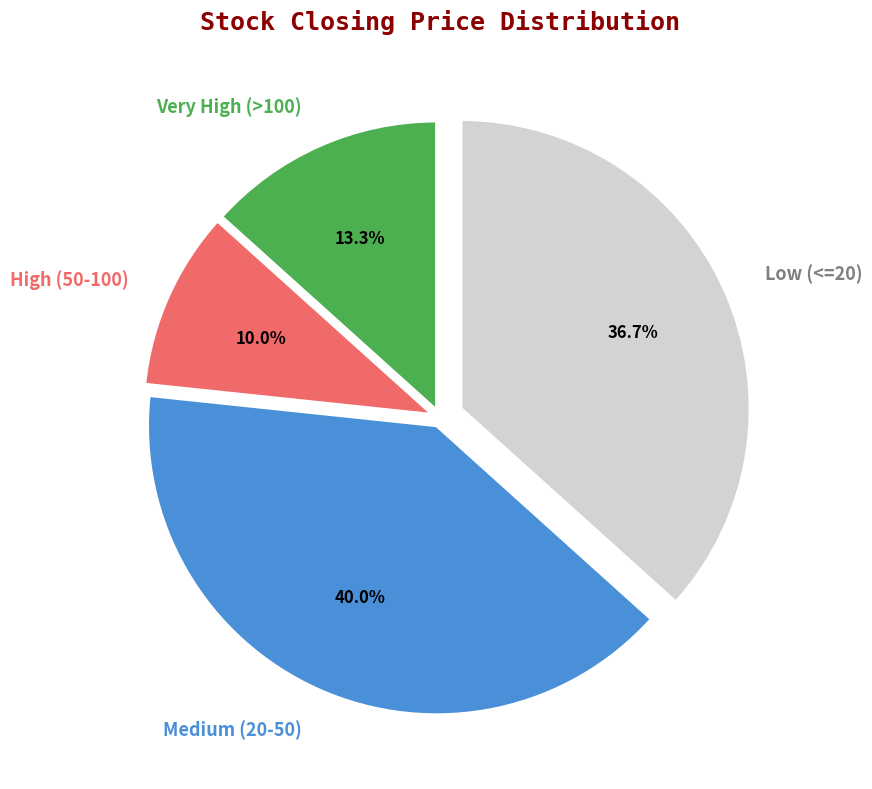

What percentage do Very High (>100) and Low (<=20) together represent?

50.0%